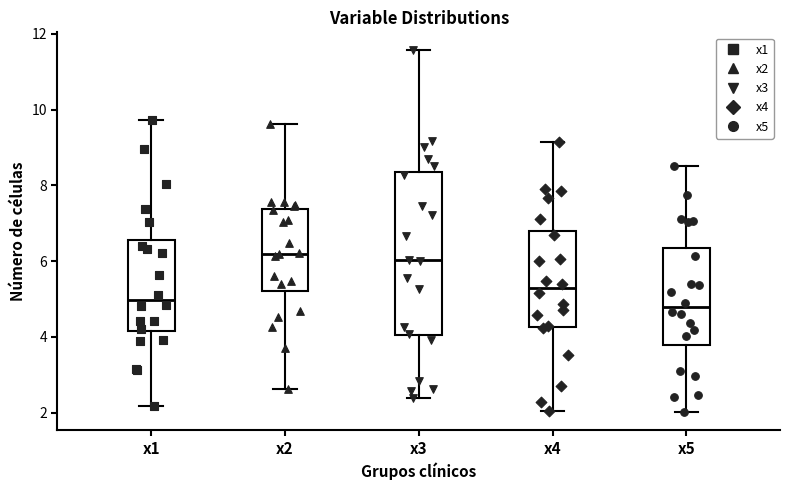

Reading left to right, transcribe this box plot: for each box, give where its median line is, the range the box spans, and where its two whiskers end, as read against the y-axis. The values are not printed on the chart, so give them approximately, as read against the axis.

x1: median 5.0, box 4.2 to 6.6, whiskers 2.2 to 9.8
x2: median 6.2, box 5.2 to 7.4, whiskers 2.6 to 9.6
x3: median 6.0, box 4.0 to 8.4, whiskers 2.4 to 11.6
x4: median 5.2, box 4.2 to 6.8, whiskers 2.0 to 9.2
x5: median 4.8, box 3.8 to 6.4, whiskers 2.0 to 8.6